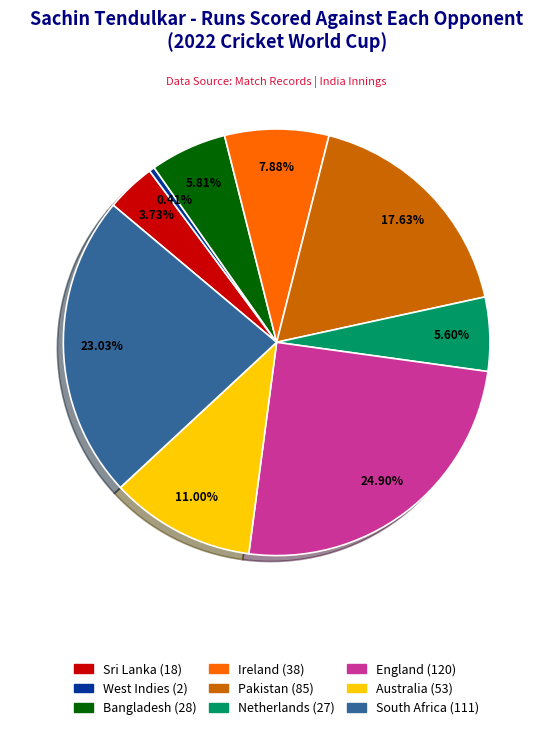

Between England and Ireland, which is larger?

England